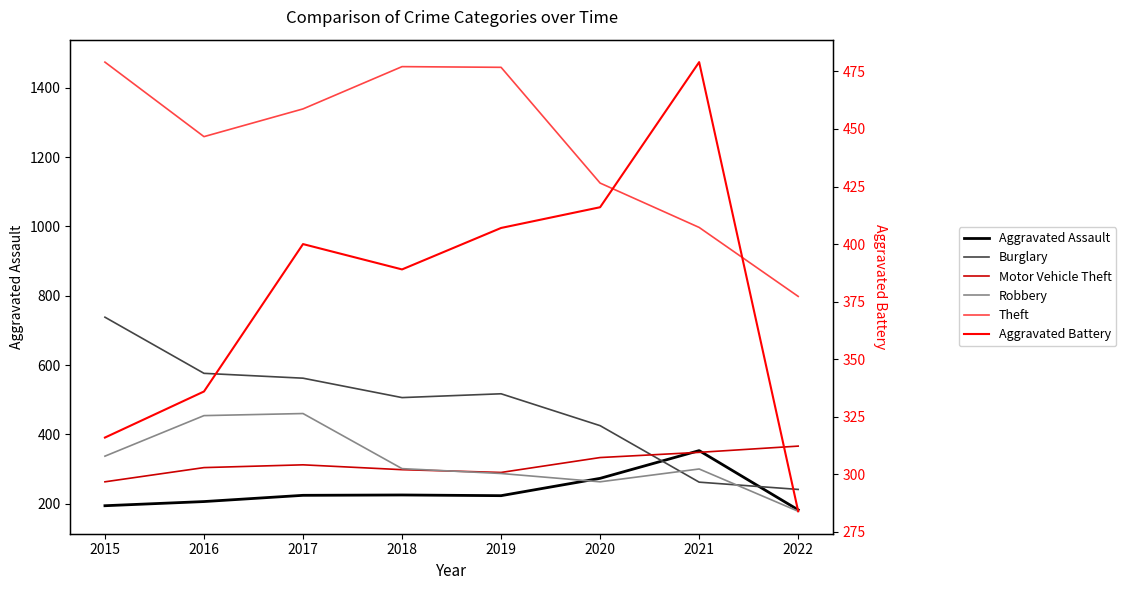

What is the difference between the highest and lowest values at 2018?

1236